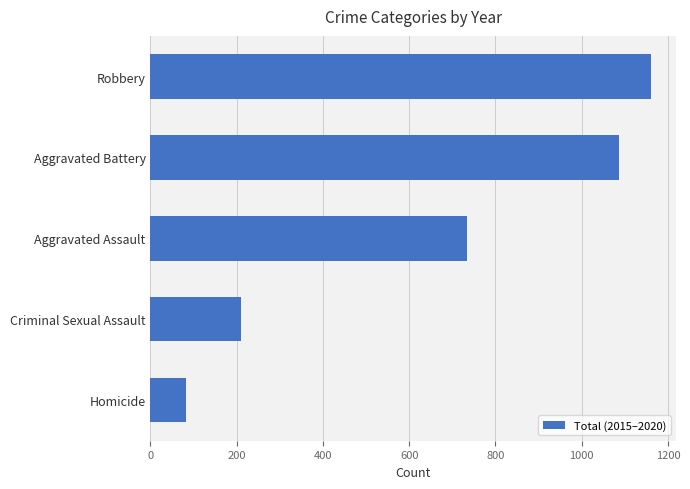

At which label is the value closest to 622?

Aggravated Assault